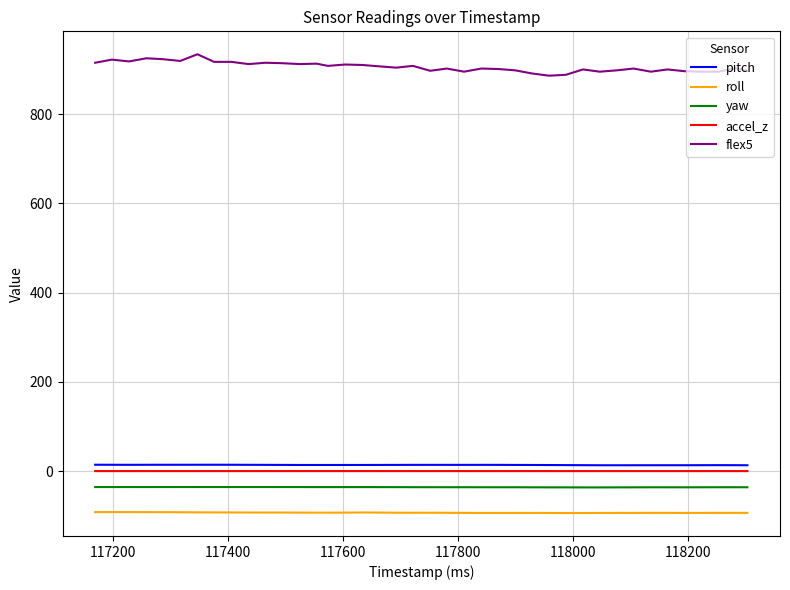

True or false: yaw and flex5 intersect in this chart.

False